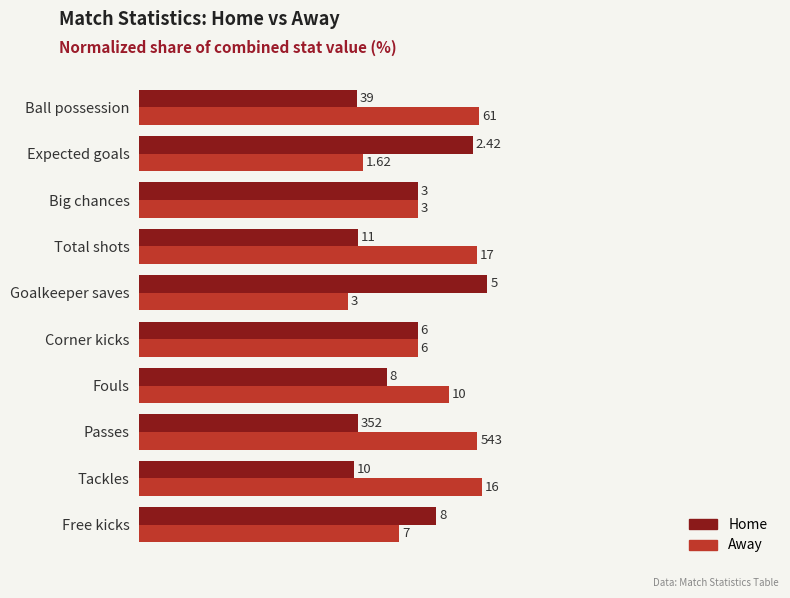

What is the label of the 3rd bar from the right?

Passes